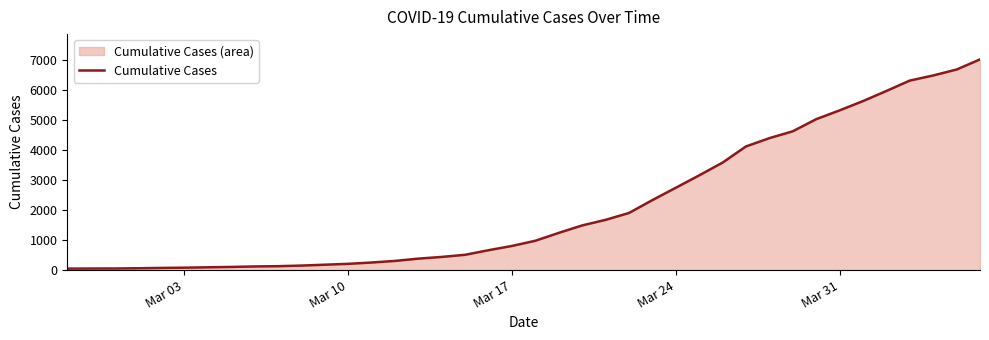

What is the maximum value shown in the chart?

7012